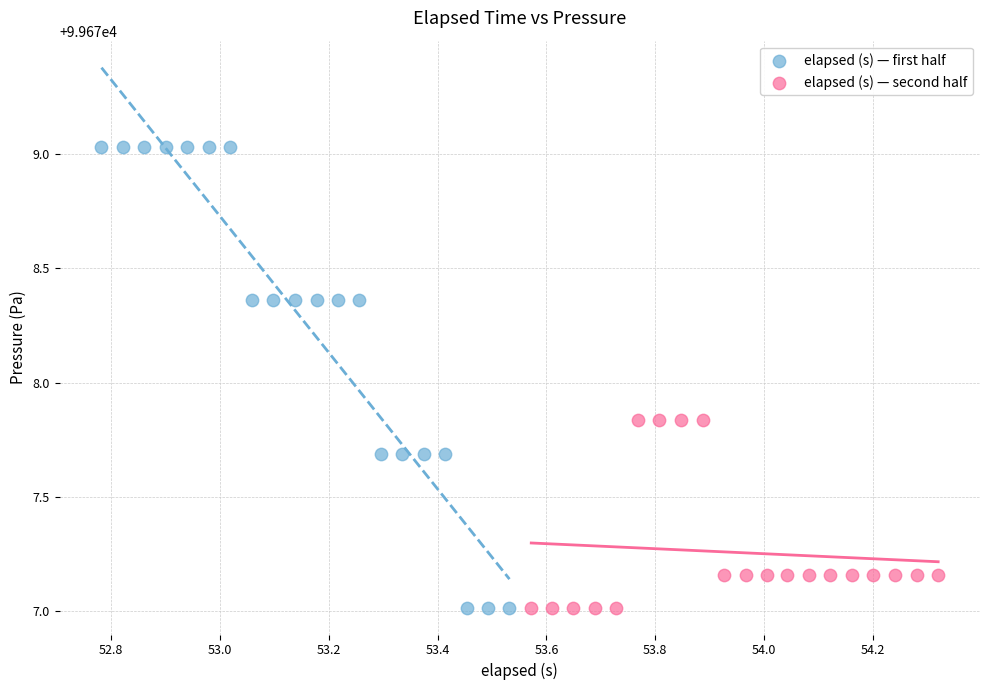

Which series contains the highest Y value?

elapsed (s) — first half